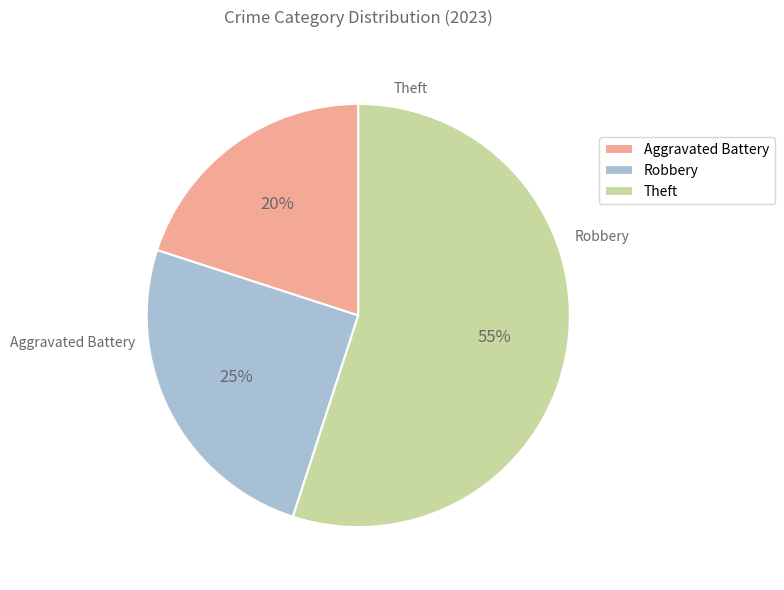

What is the largest slice in the pie chart?

Theft